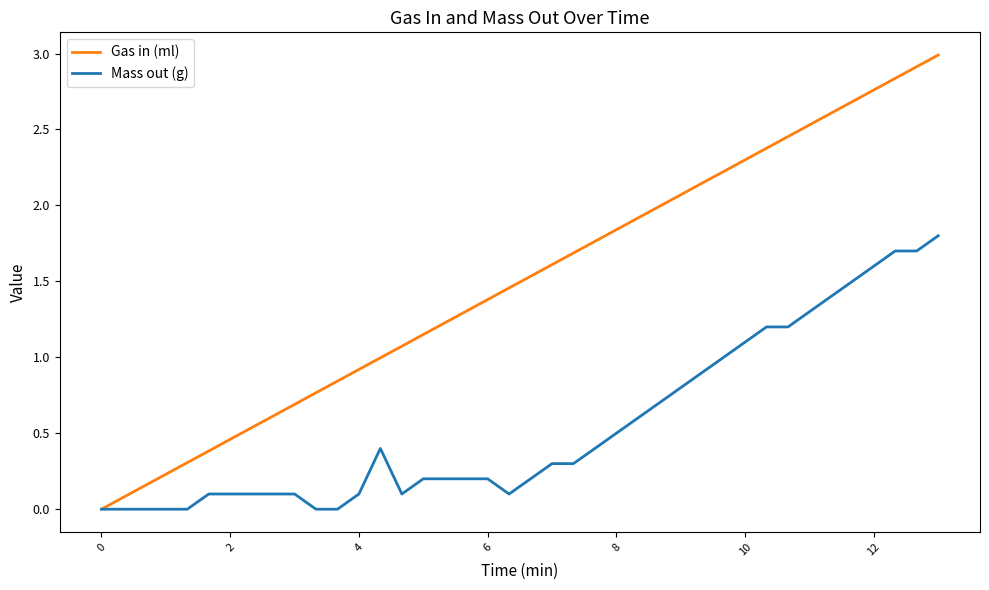

Does the chart display data point markers on the line(s)?

No